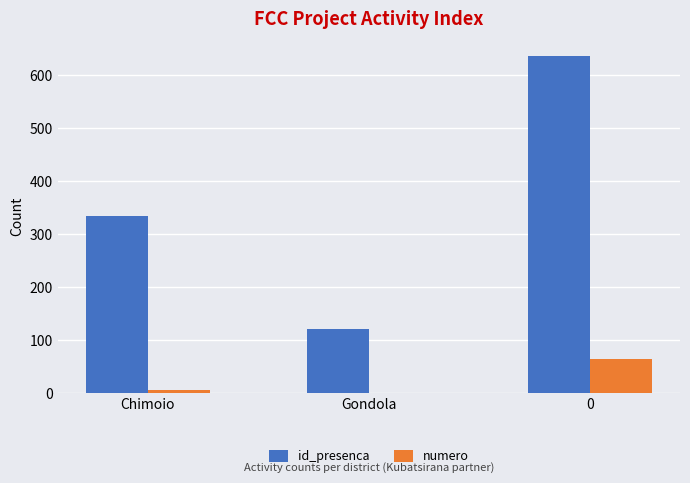

What is the sum of all id_presenca values?

1091